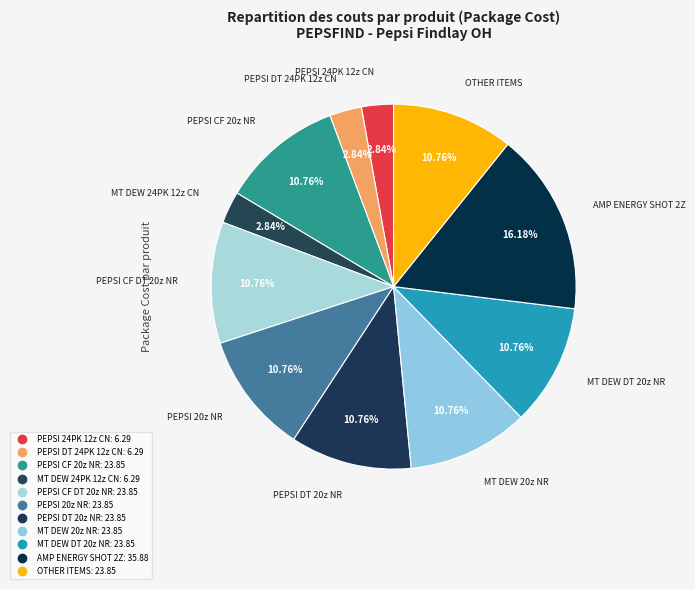

Which slice is the smallest?

PEPSI 24PK 12z CN